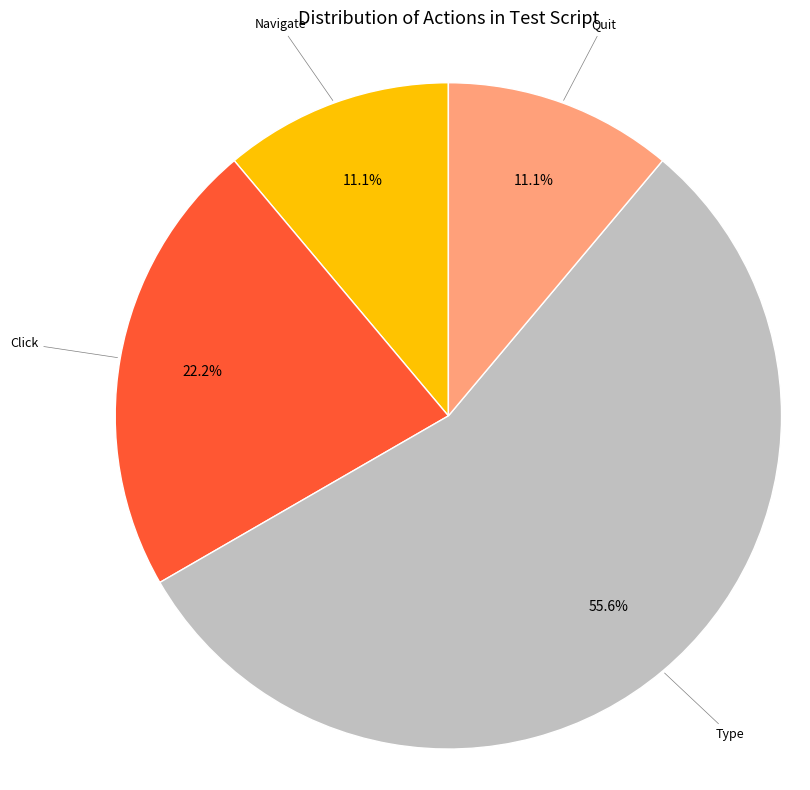

Is there any slice that represents more than half of the pie?

Yes